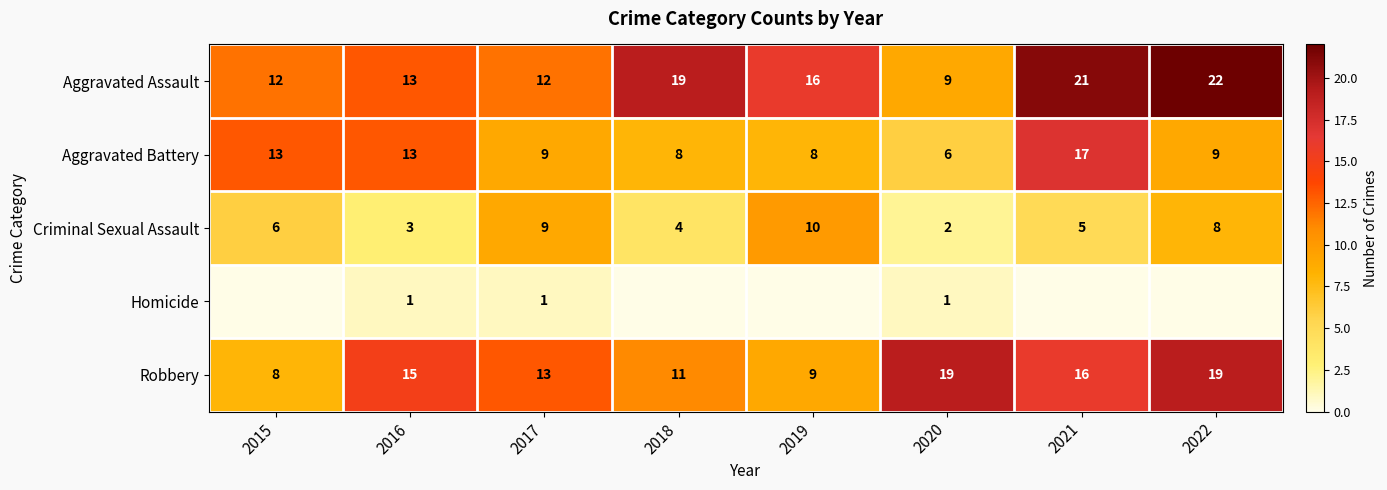

What is the sum of all Aggravated Battery values?

83